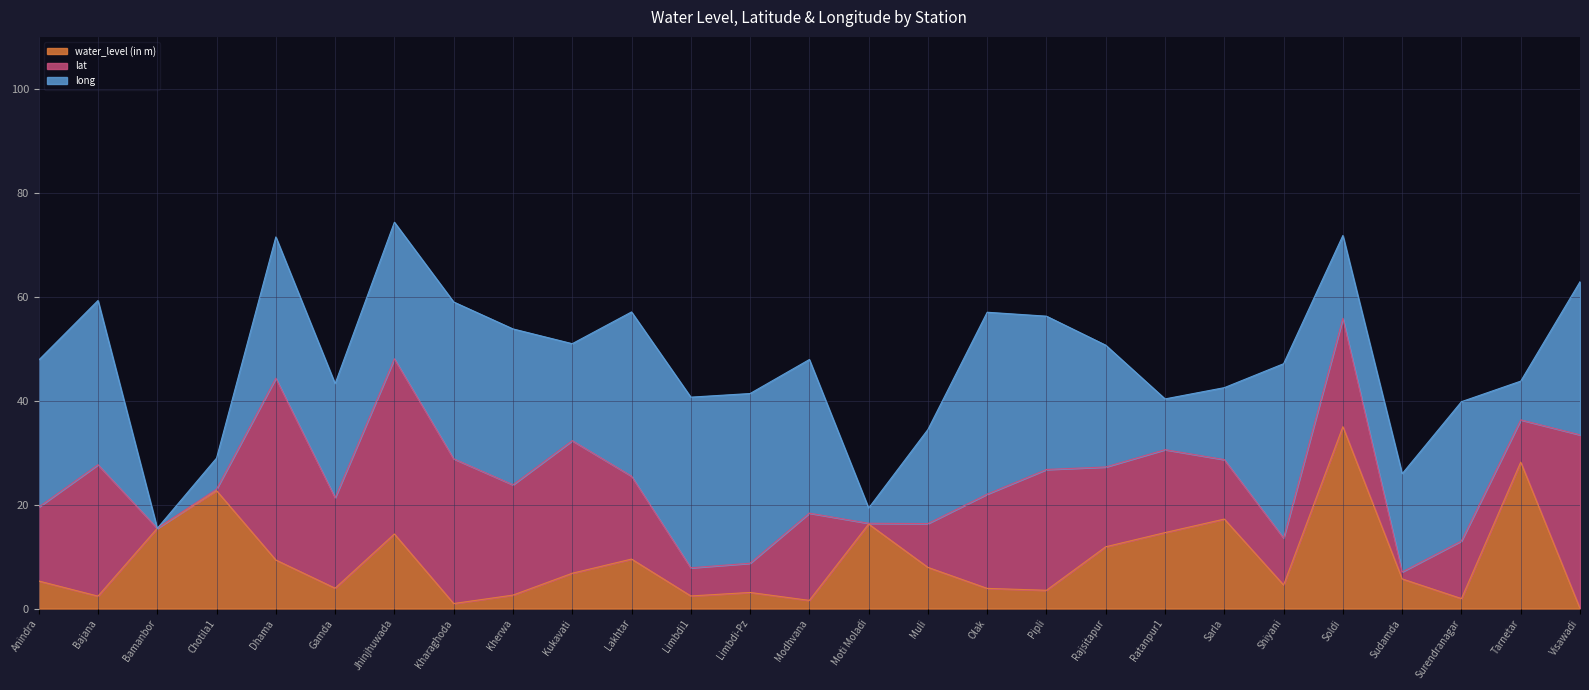

How many interior local peaks does the long series have?

7